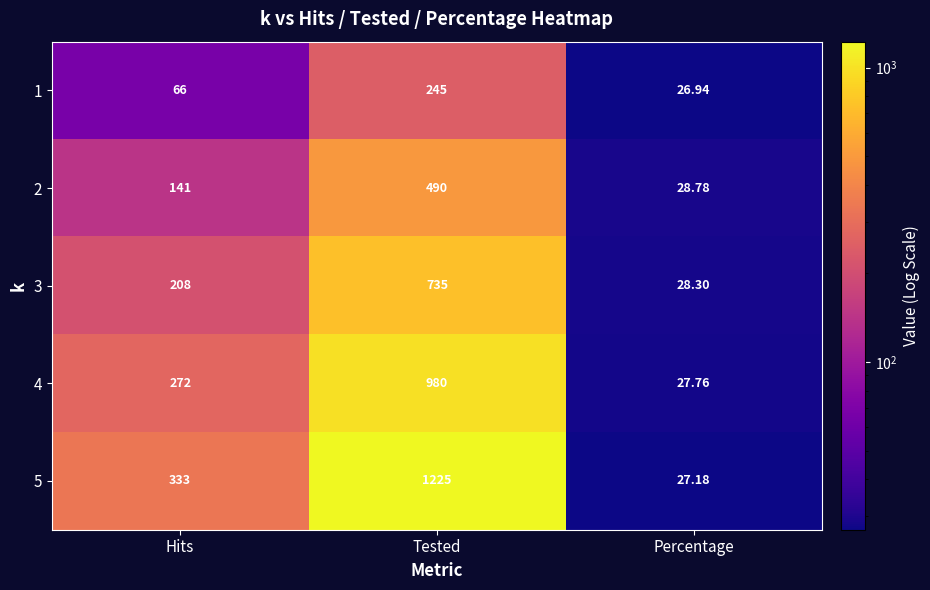

At which label is 3 closest to 381?

Hits